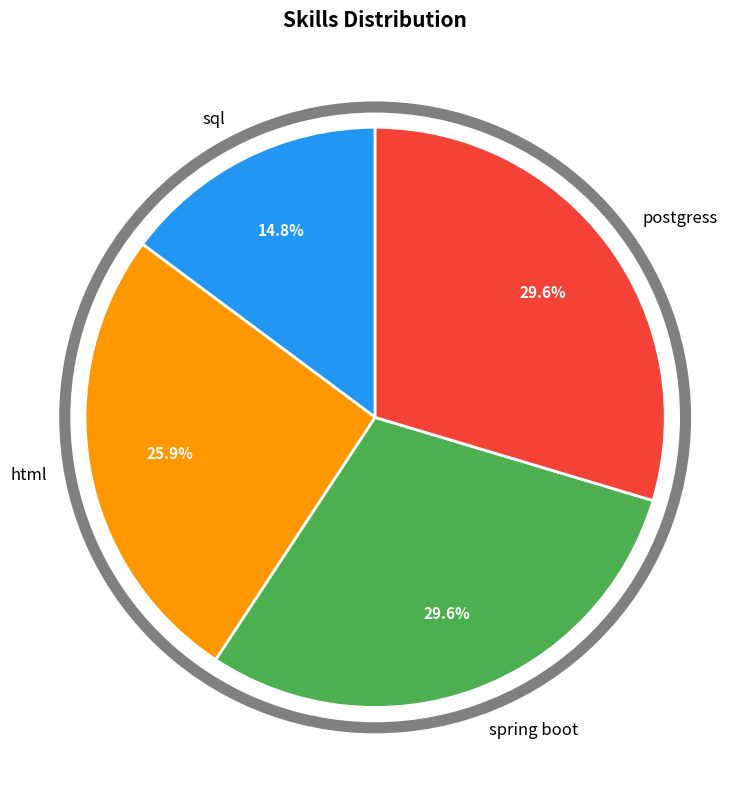

Does any single category account for the majority?

No